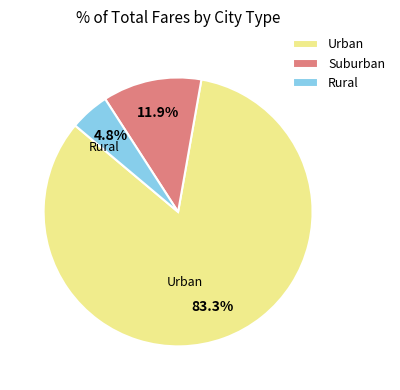

To the nearest percent, what is the average slice percentage?

33%